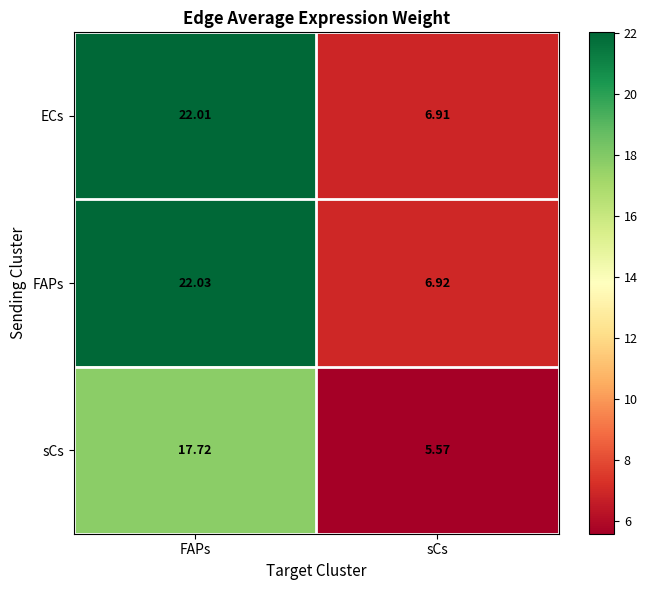

At which label does ECs reach its minimum?

sCs